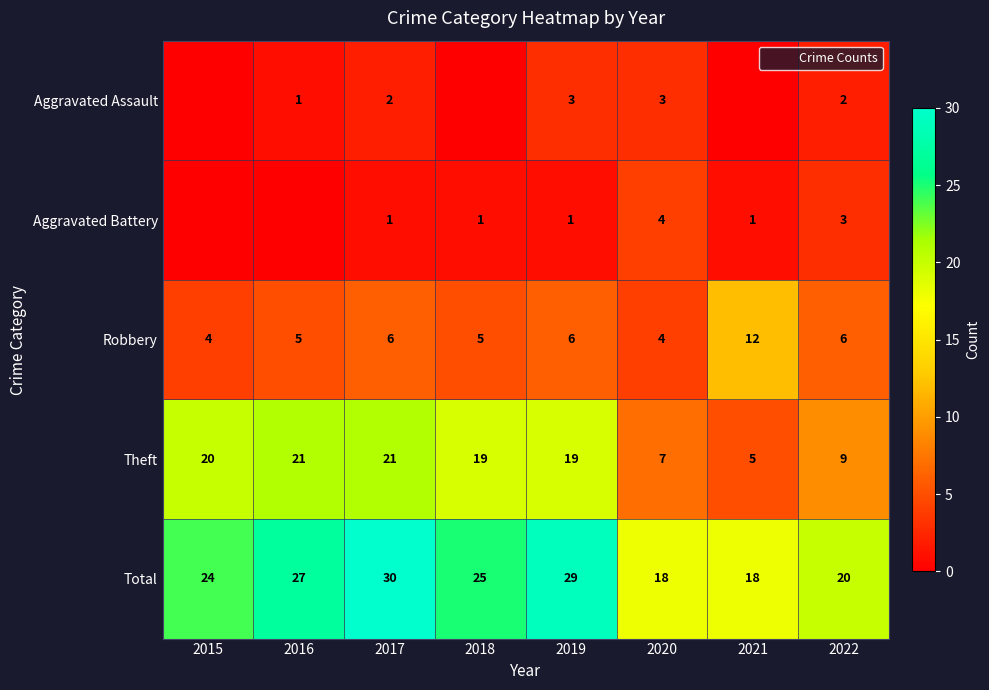

How many series are shown in this chart?

5